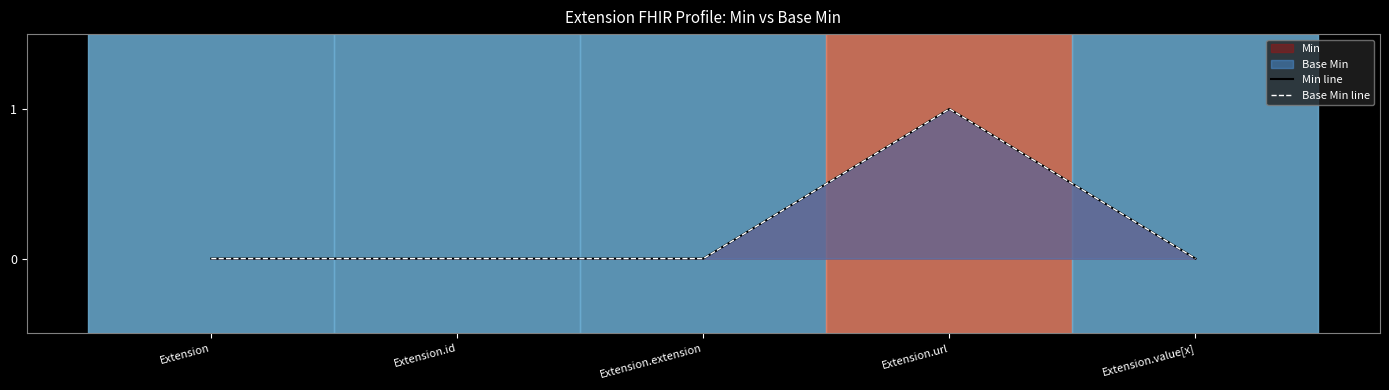

Reading left to right, what are all the values shown in this chart?

Min line: Extension=0	Extension.id=0	Extension.extension=0	Extension.url=1	Extension.value[x]=0
Base Min line: Extension=0	Extension.id=0	Extension.extension=0	Extension.url=1	Extension.value[x]=0